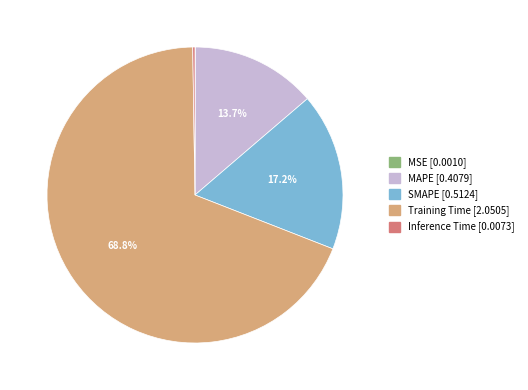

Does MAPE represent more than half of the total?

No